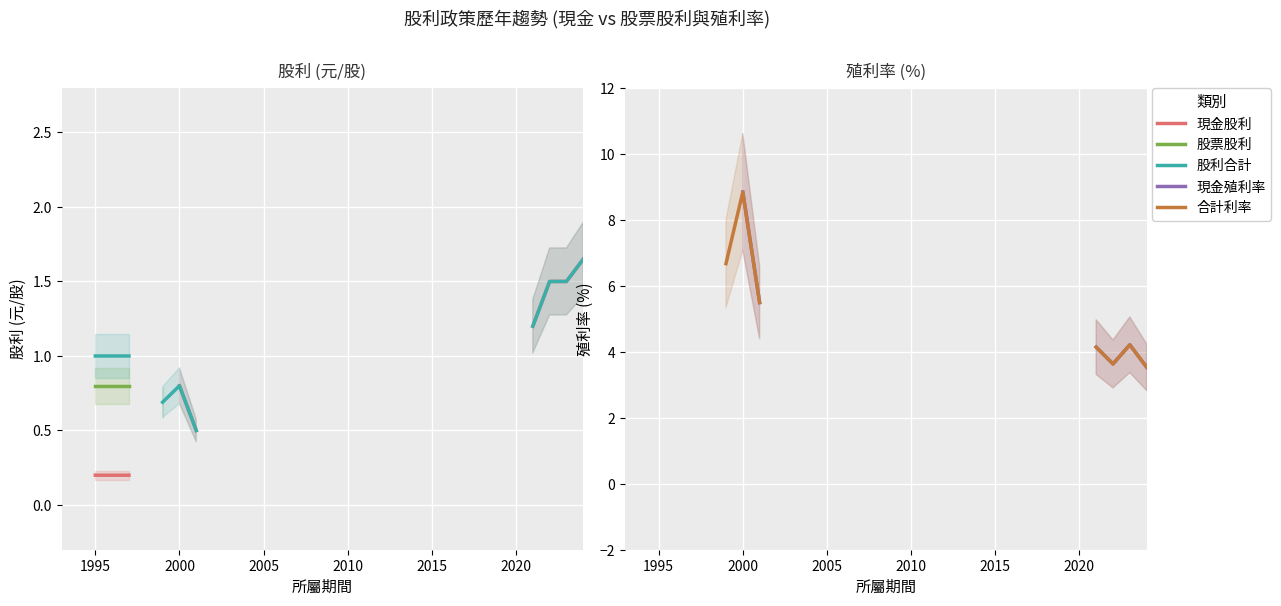

In 現金殖利率, how many points are lower than both neighbors (excluding endpoints)?

1